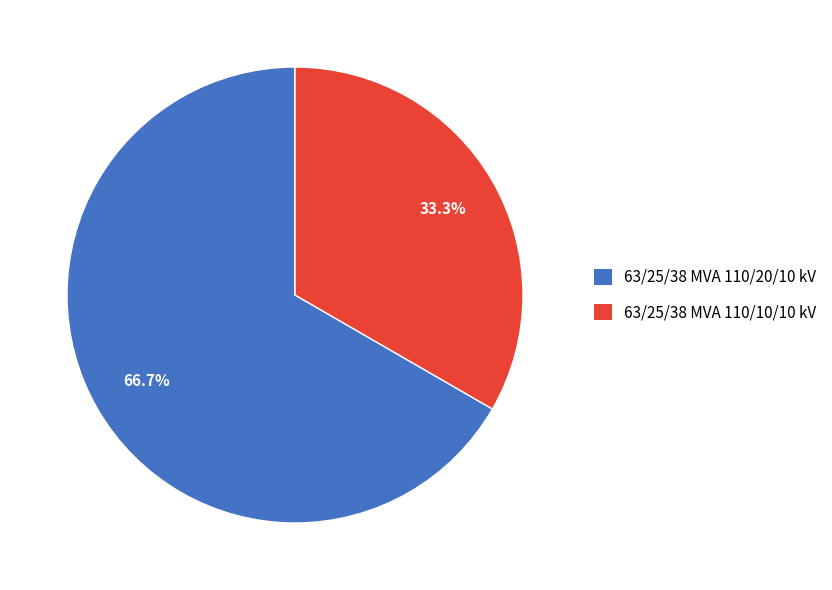

To the nearest percent, what is the combined percentage of 63/25/38 MVA 110/10/10 kV and 63/25/38 MVA 110/20/10 kV?

100%